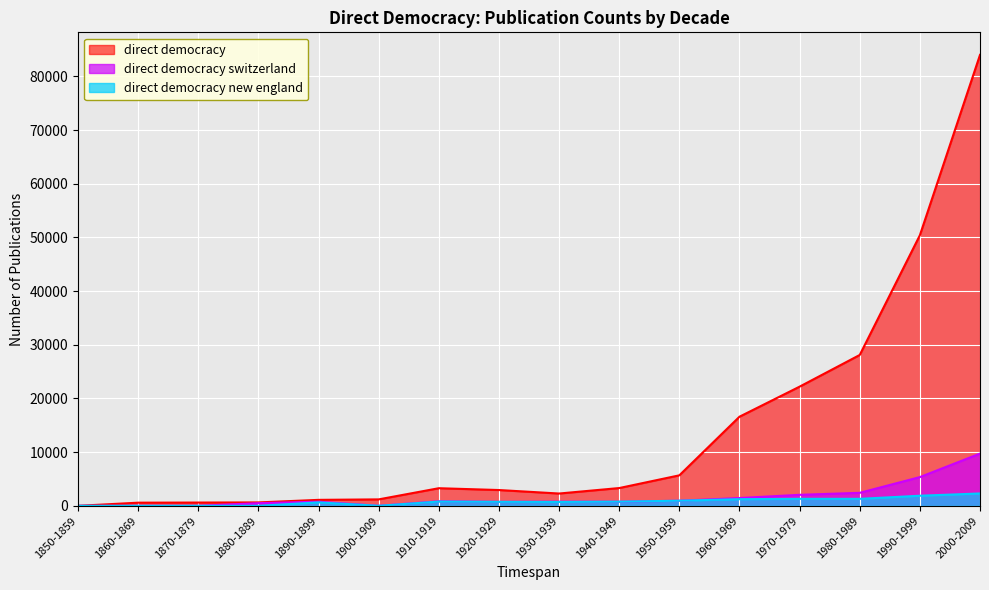

At which label does direct democracy new england reach its peak?

2000-2009